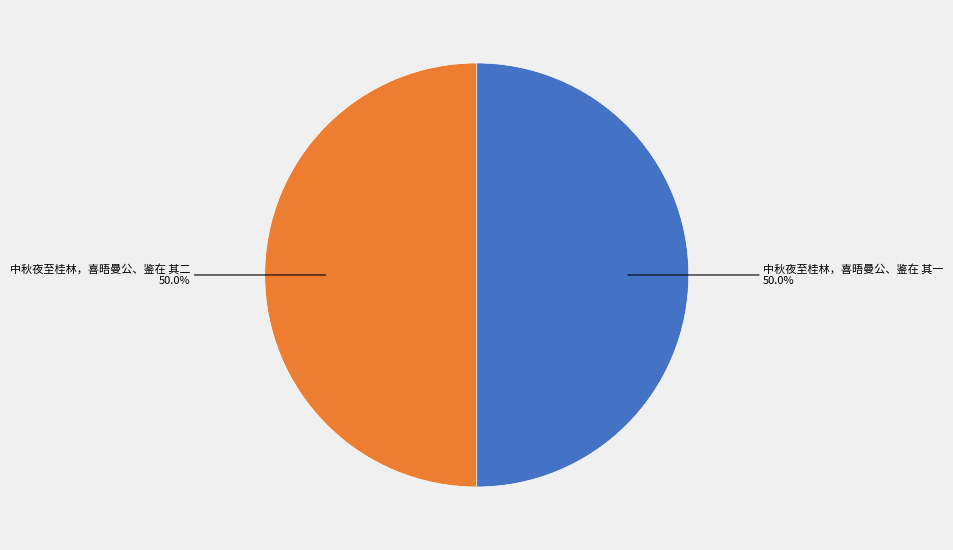

What is the total percentage of 中秋夜至桂林，喜晤曼公、鉴在 其一 and 中秋夜至桂林，喜晤曼公、鉴在 其二?

100.0%